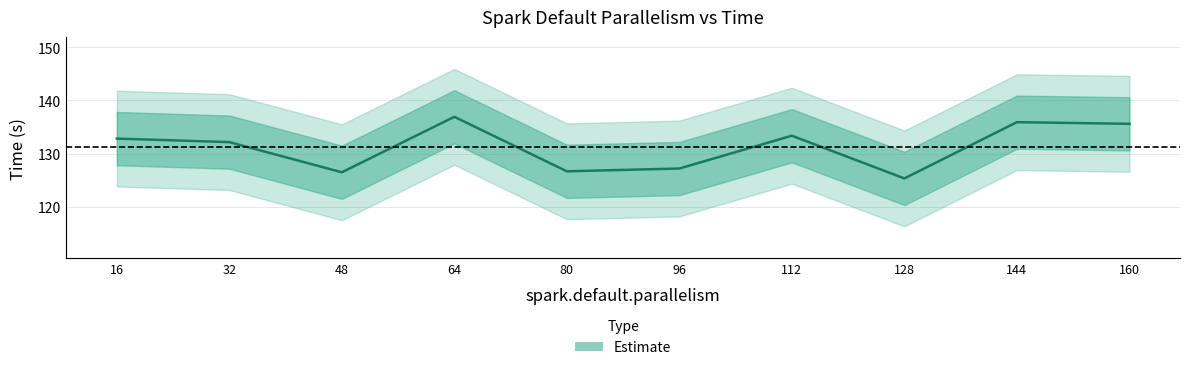

At which category does the data reach its first local valley?

48